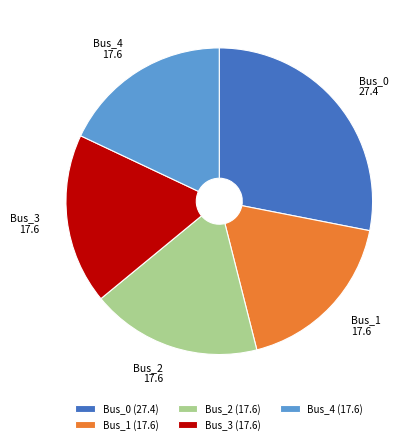

Is the sum of Bus_3 and Bus_2 greater than half?

No